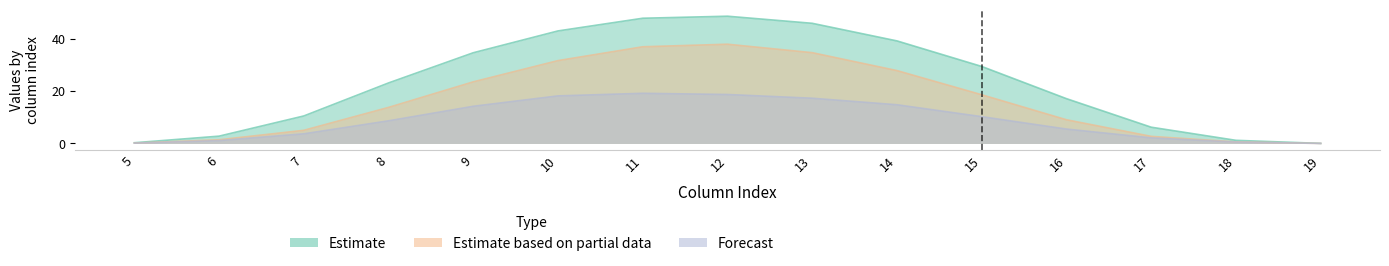

True or false: row_0.0 has a value of 21.9 at 4.

False